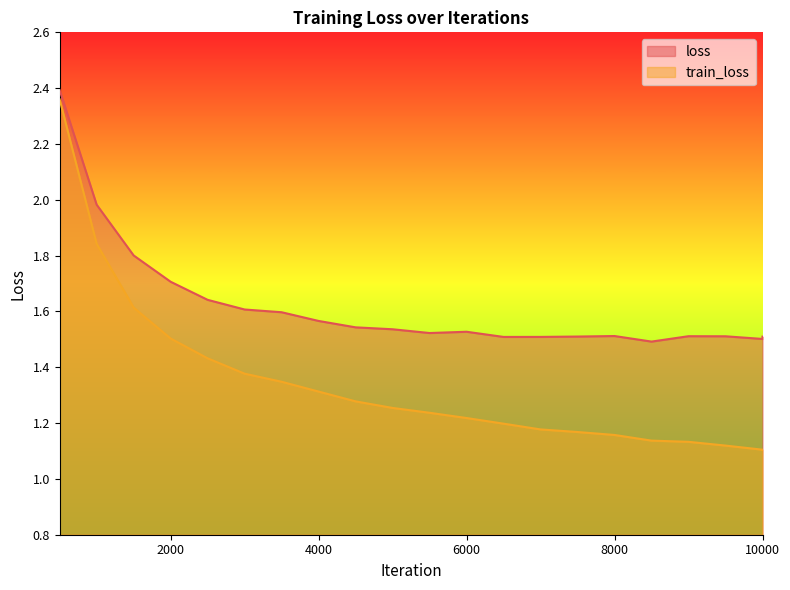

Is the value of train_loss at 2500 greater than the value of loss at 6000?

No